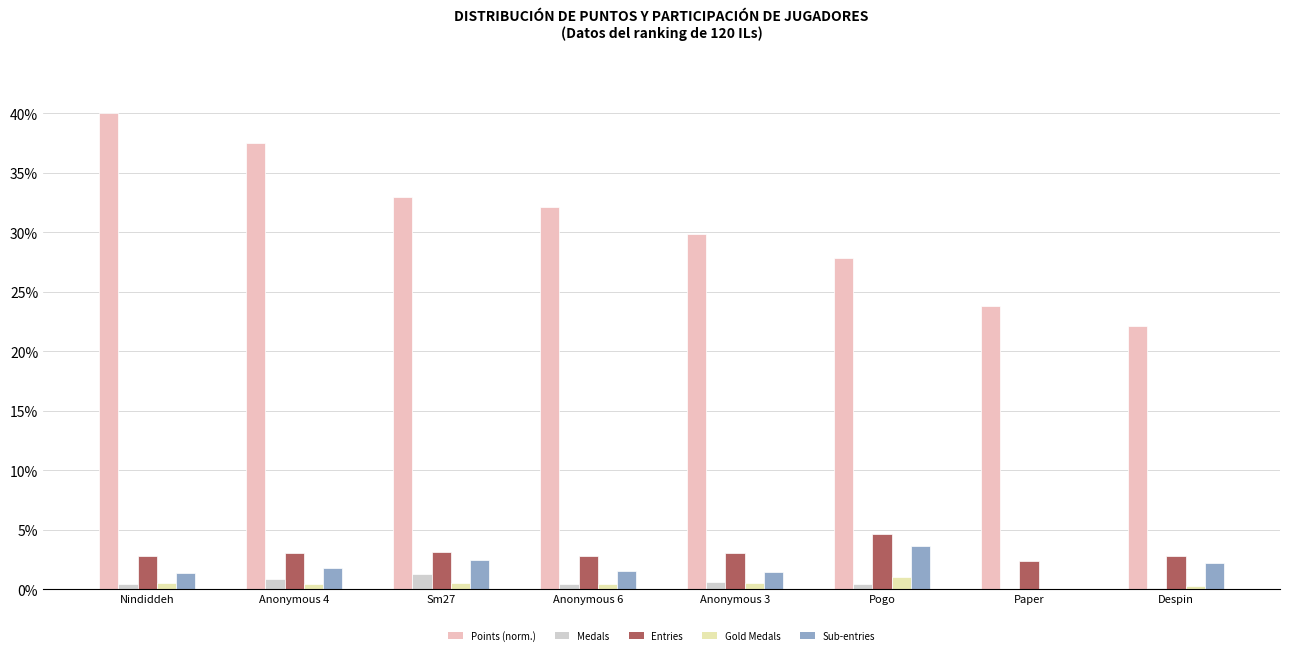

Count the number of categories in the chart.

8